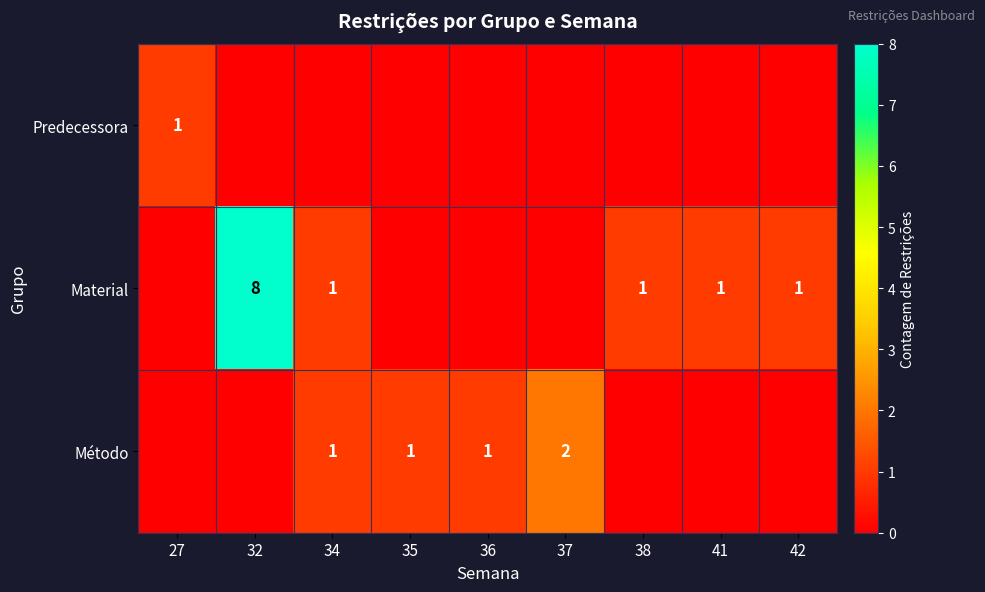

True or false: Material has a value of 1 at 38.

True